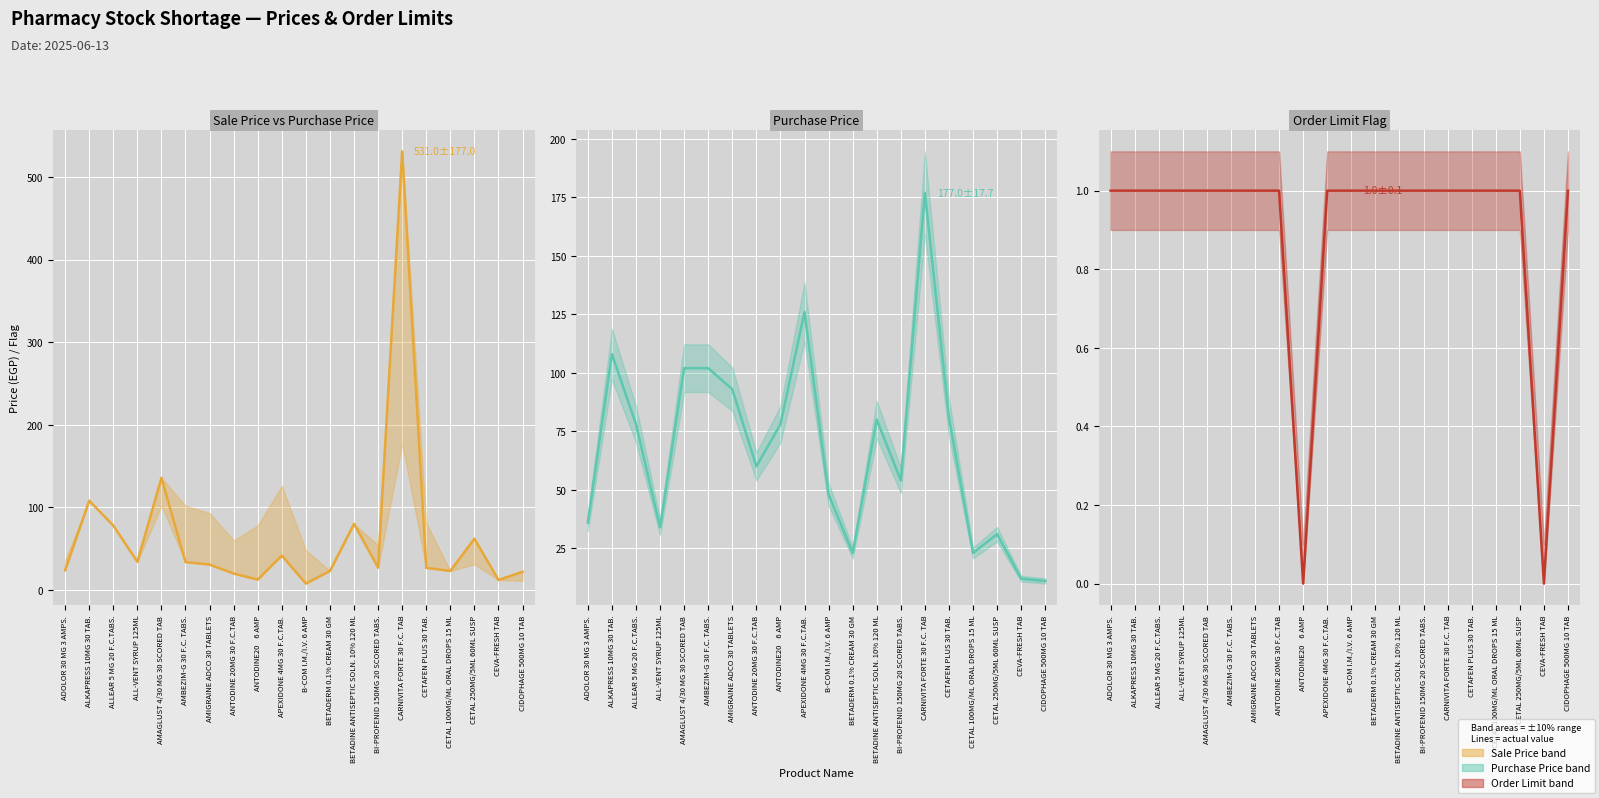

True or false: Order Limit (mean) has more than 1 interior local peaks.

False